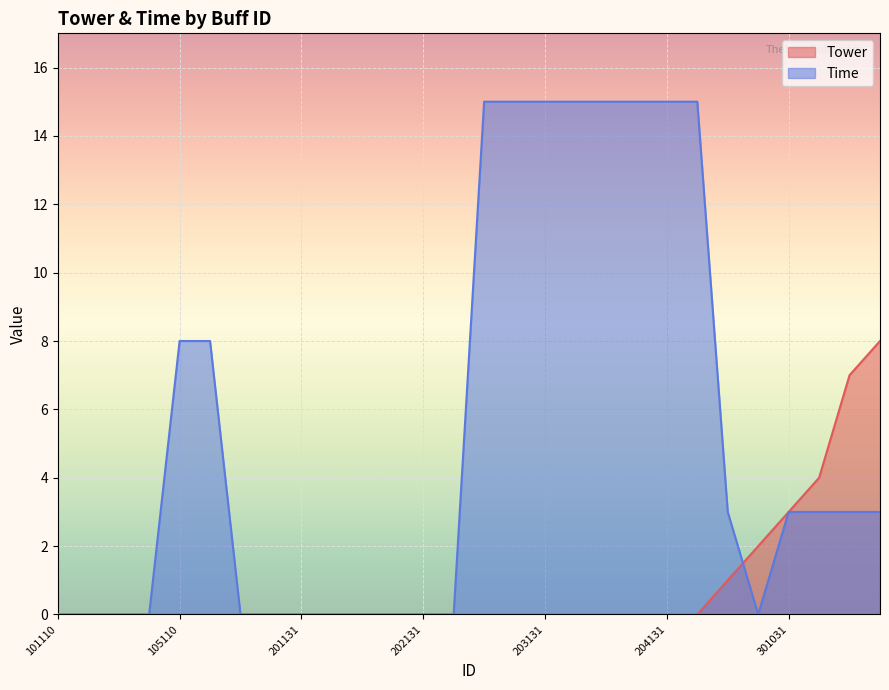

The Tower series shows 1 at 301011. True or false?

False